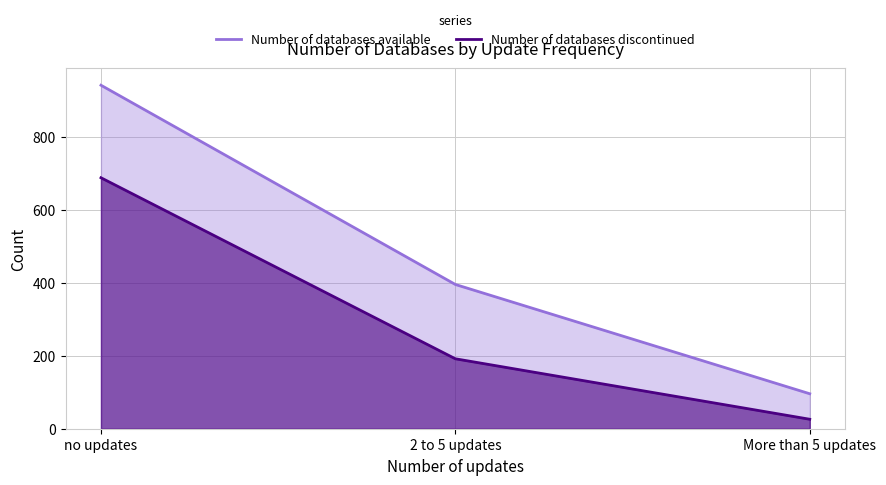

Which category has the highest value across all series?

no updates